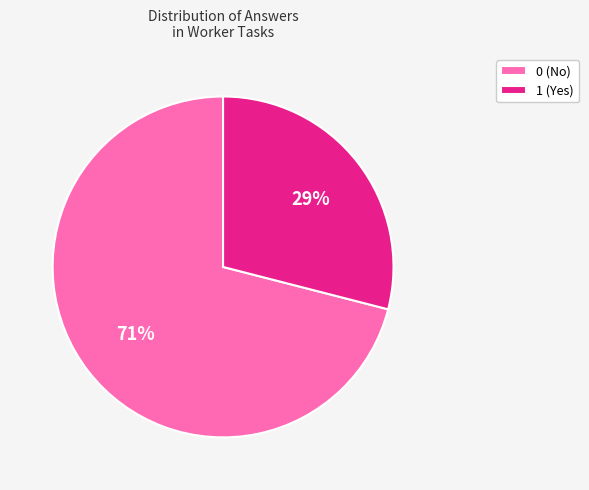

Combined, do 0 and 1 account for over 50%?

Yes